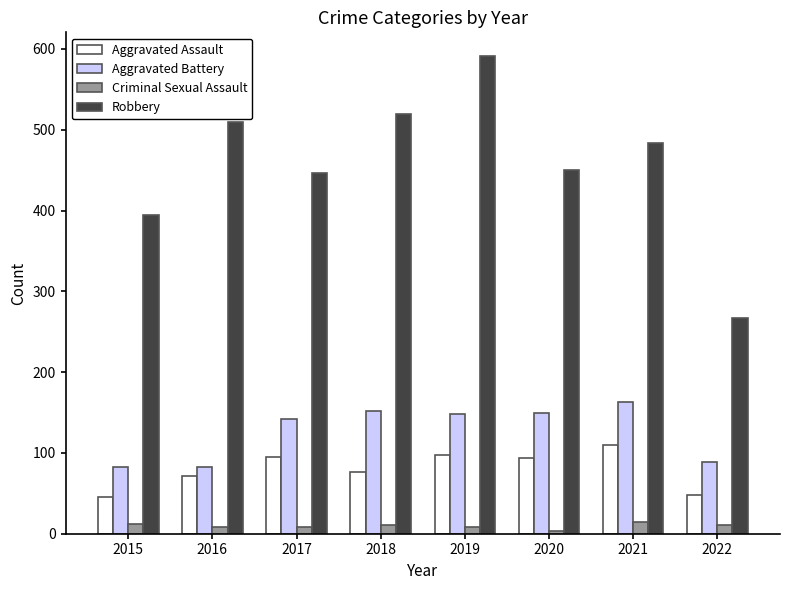

The Robbery series shows 154 at 2022. True or false?

False